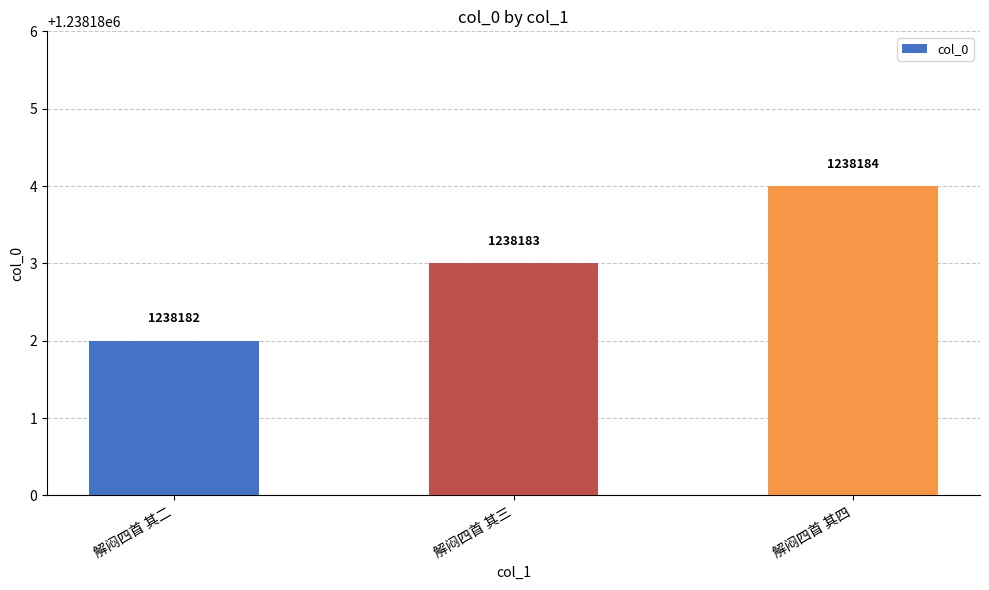

What position from the right is 解闷四首 其四?

1